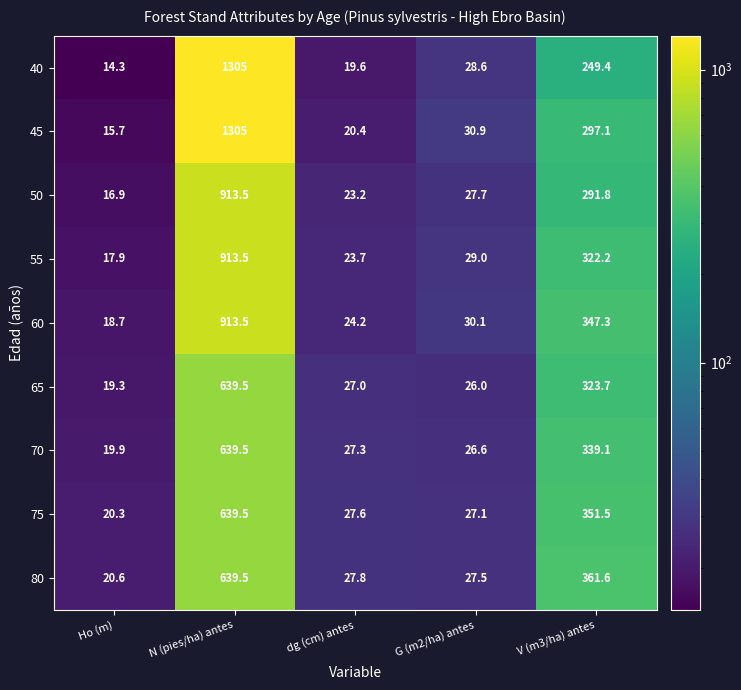

What is the difference between the 60 values at Ho (m) and dg (cm) antes?

5.5